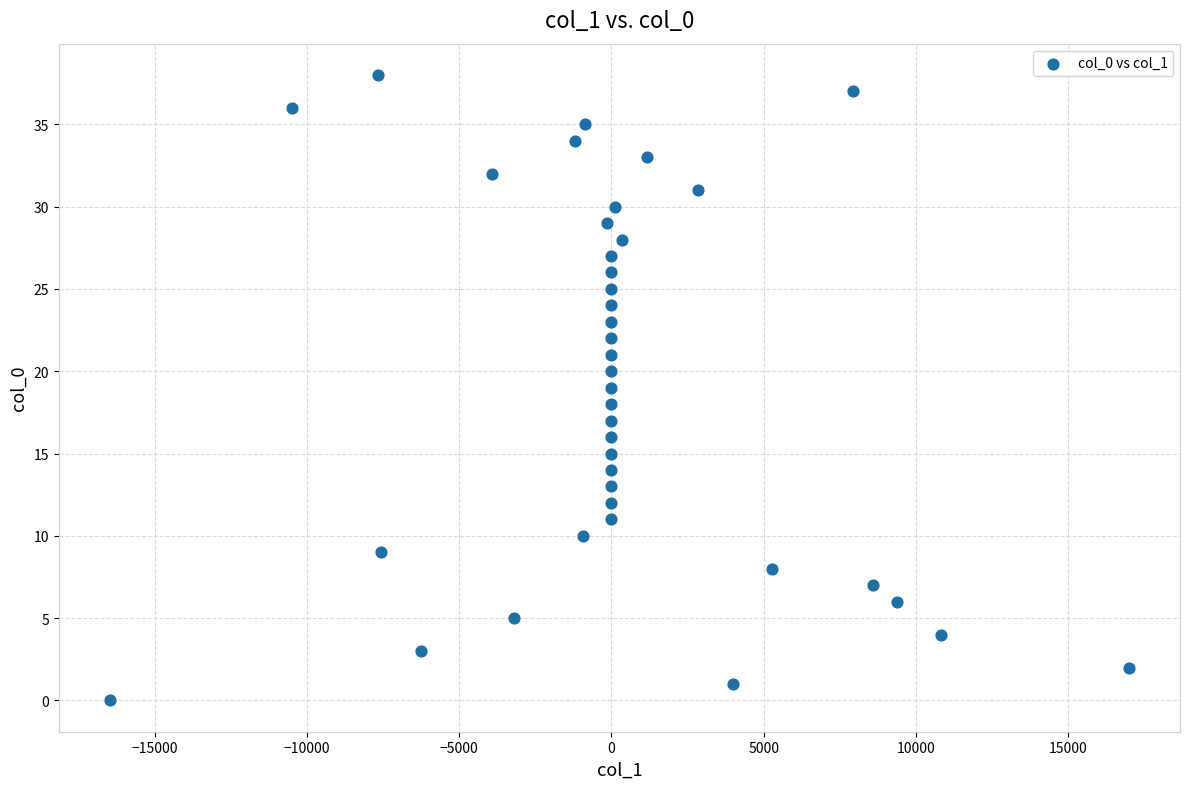

What is the range of Y values (max minus min)?

38